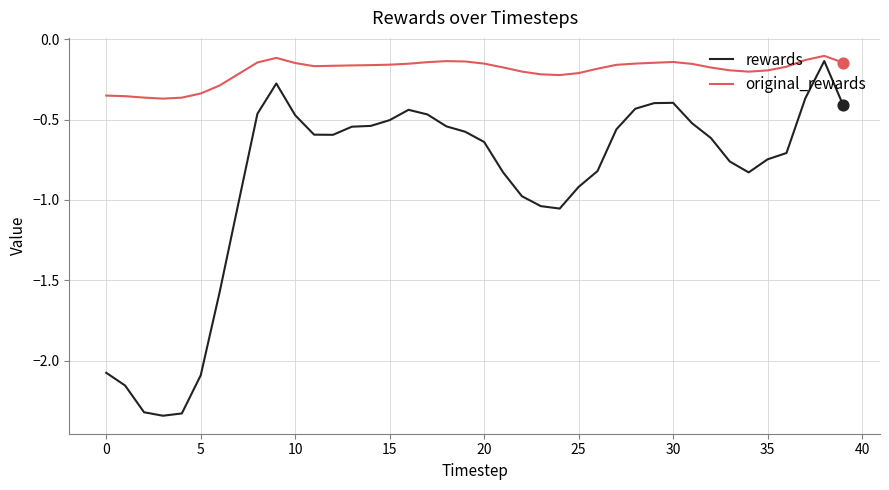

Which series has the largest range (max minus min)?

rewards